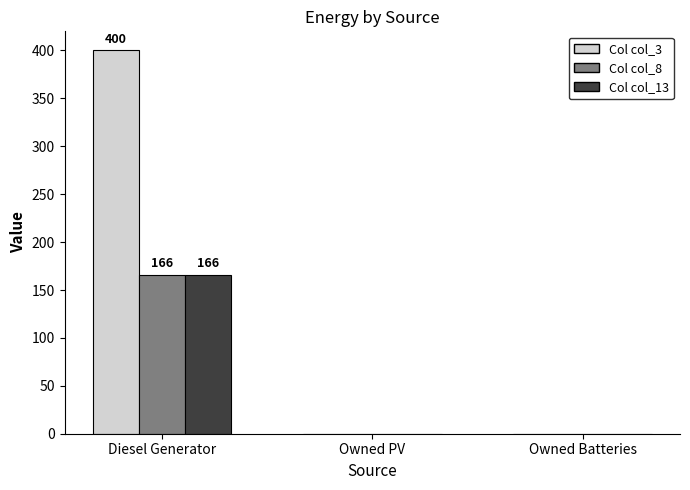

Does the chart contain stacked bars?

No